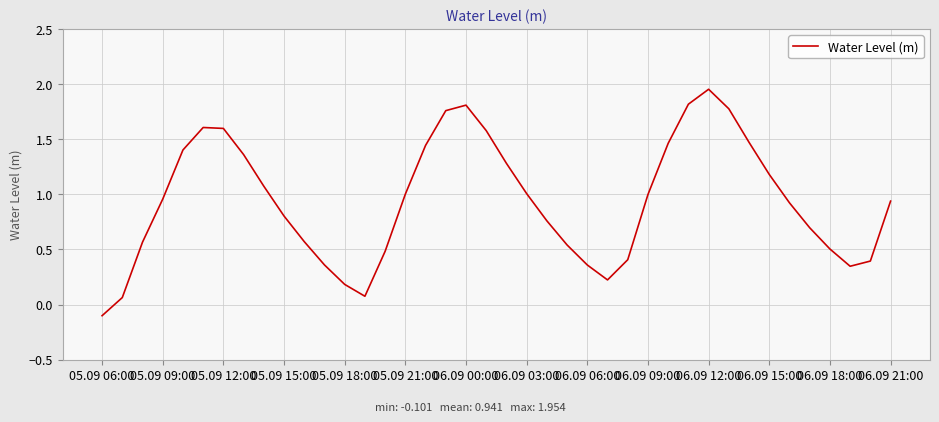

How many interior local peaks (higher than both neighbors) does the data have?

3